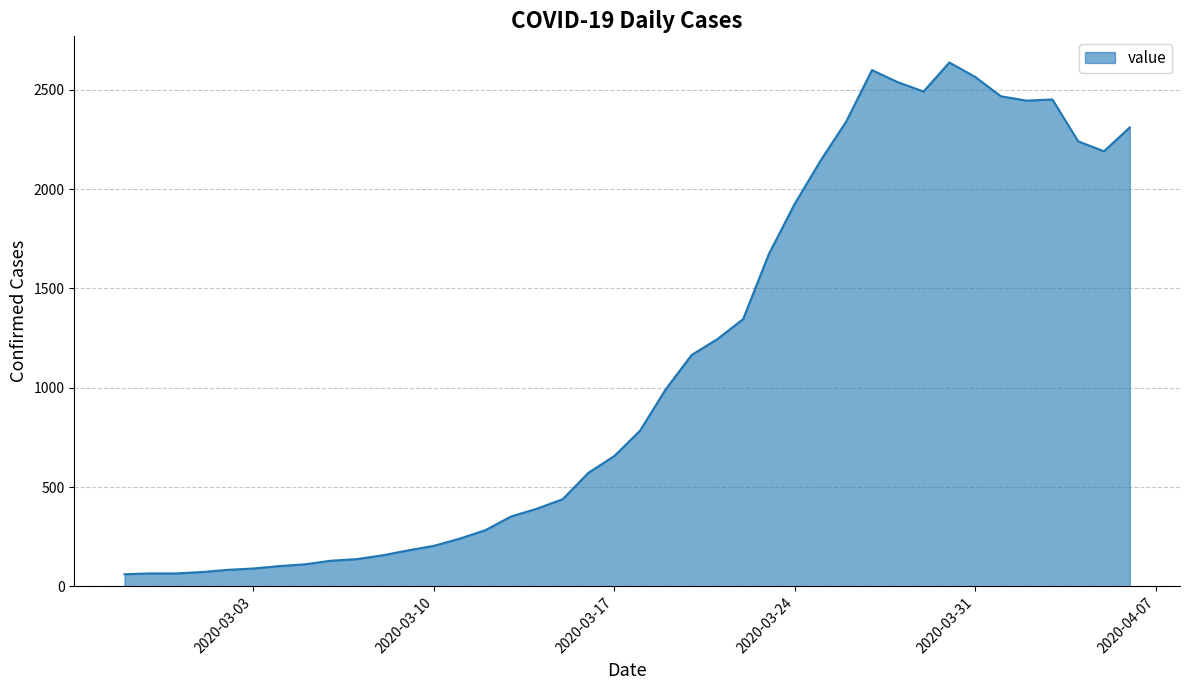

What is the difference between the maximum and minimum values?

2577